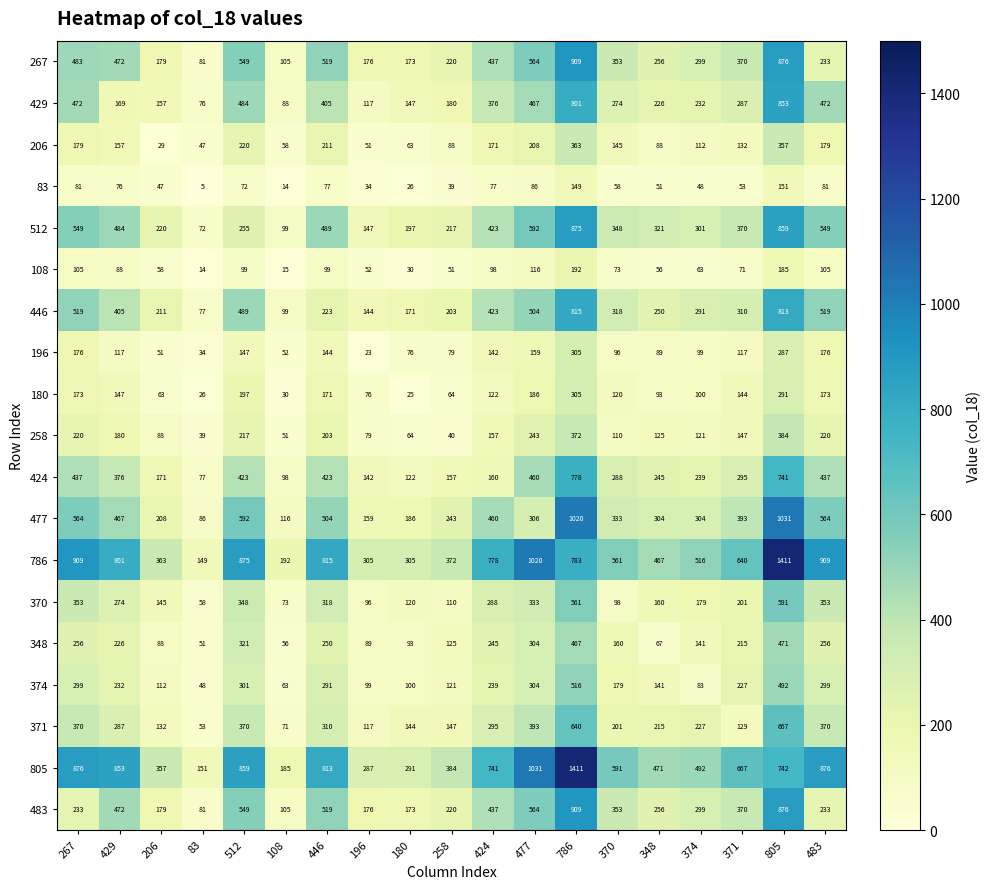

What is the difference between the 83 values at 348 and 180?

25